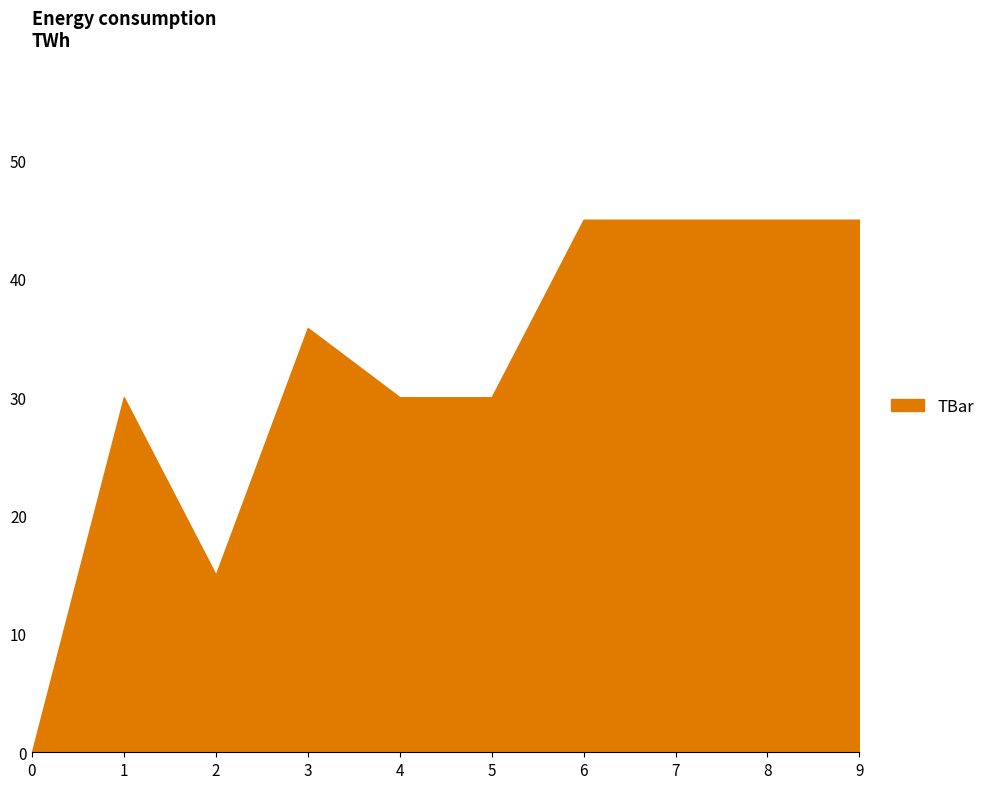

Reading left to right, extract all data points from this chart.

0=0.0	1=30.0	2=15.0	3=35.8	4=30.0	5=30.0	6=45.0	7=45.0	8=45.0	9=45.0